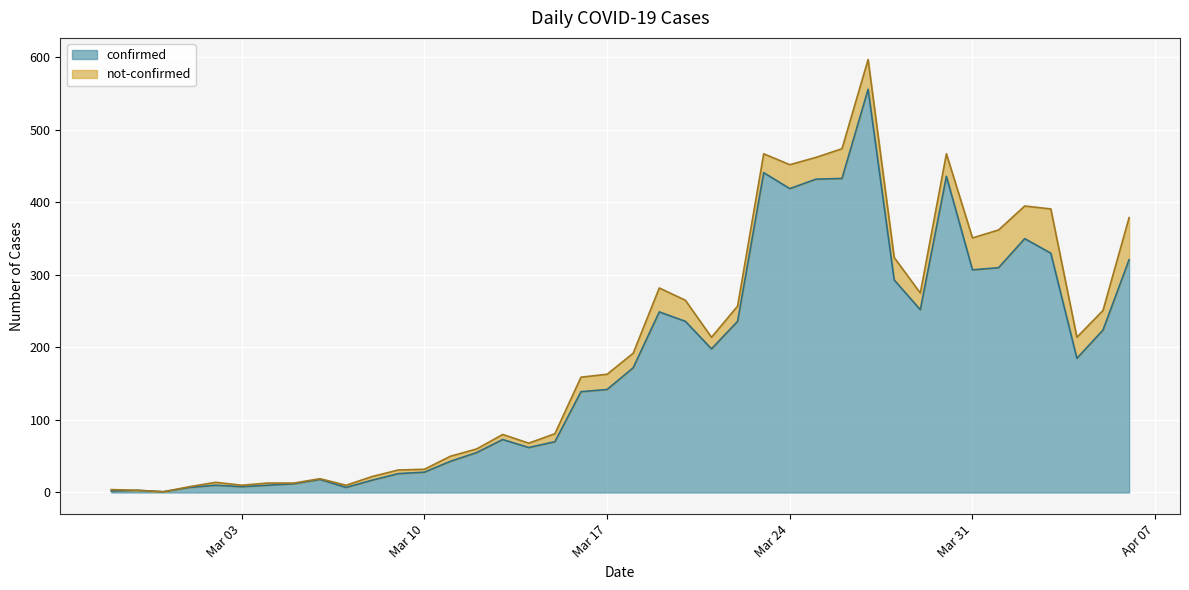

True or false: confirmed has a value of 443 at Mar 31.

False